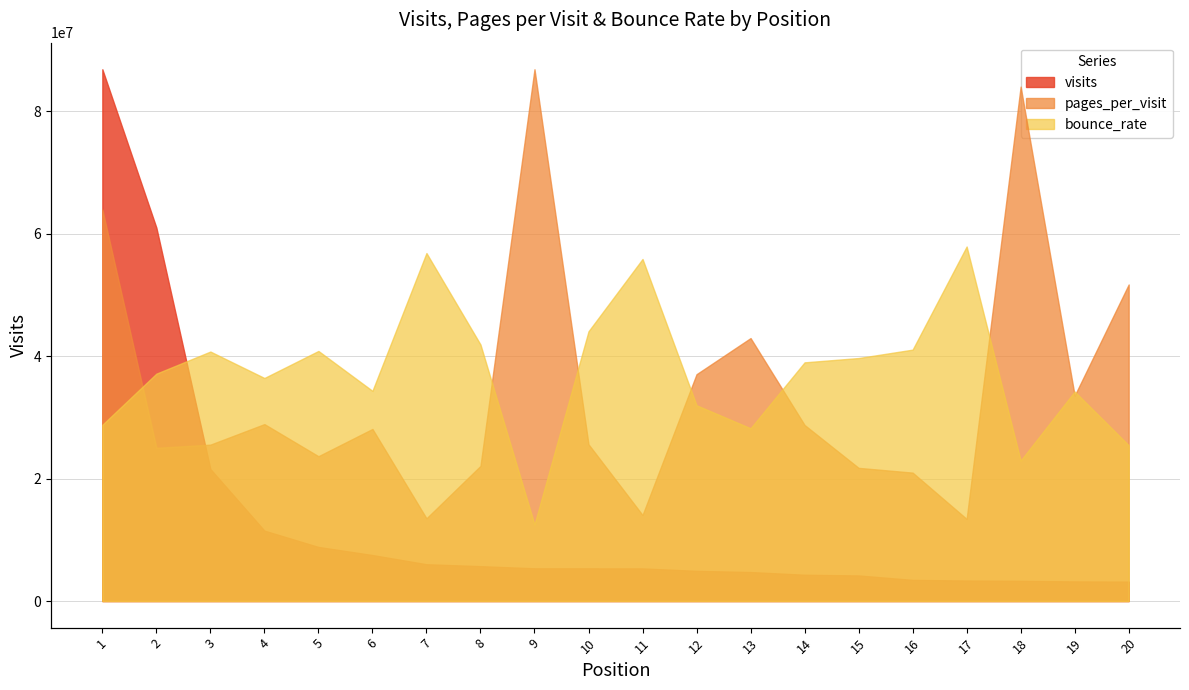

Between 2 and 11, which is larger?

2